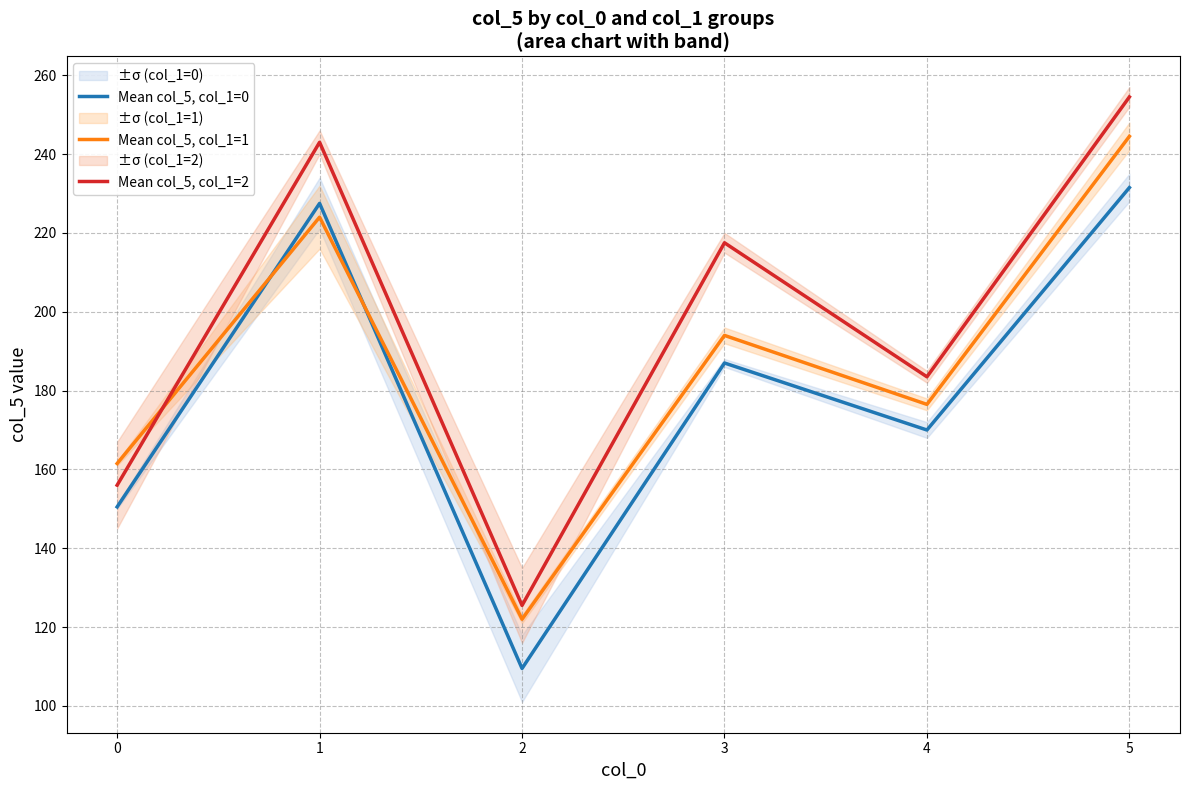

List the labels in order of Mean col_5, col_1=1 value, largest first.

5, 1, 3, 4, 0, 2